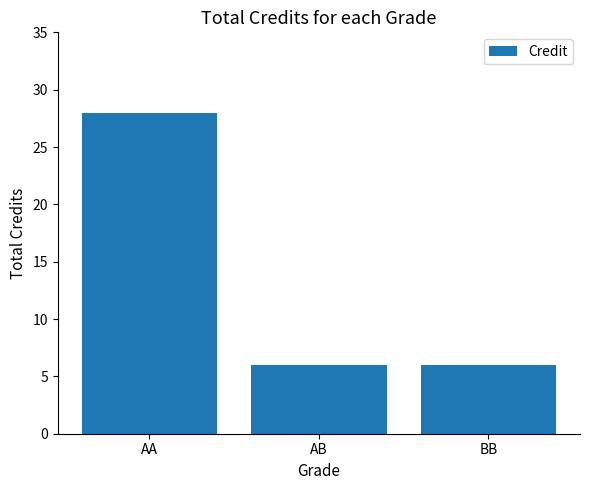

Are the bars grouped side by side (vs. stacked)?

No